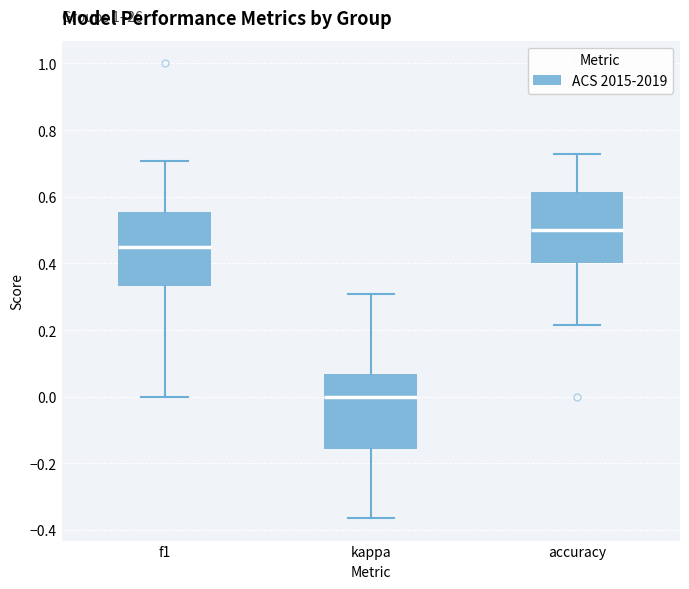

Where is the lower edge of the box for f1 on the y-axis? The values are not printed on the chart, so give them approximately, as read against the axis.

0.34